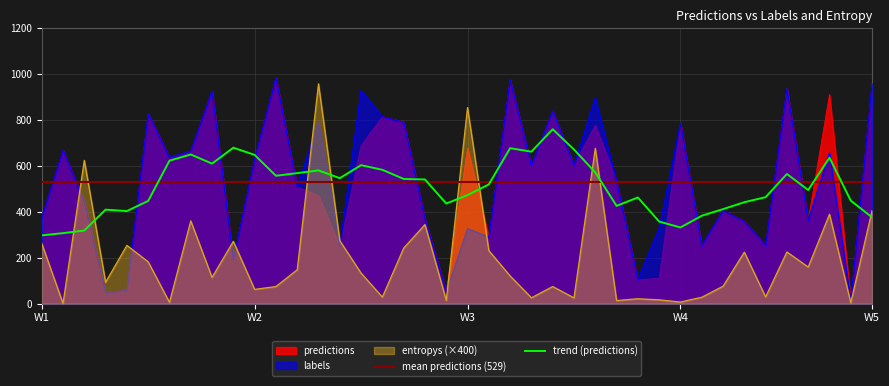

What is the average value of the entropys series?

201.2